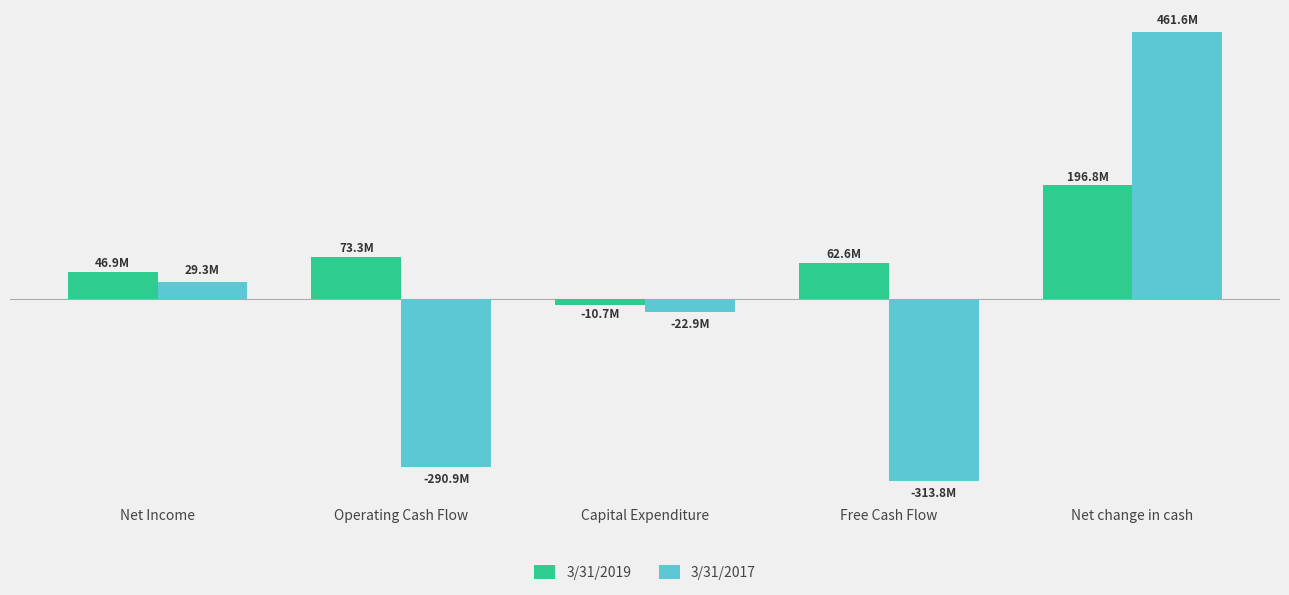

Is the value of 3/31/2019 at Net Income greater than the value of 3/31/2017 at Capital Expenditure?

Yes